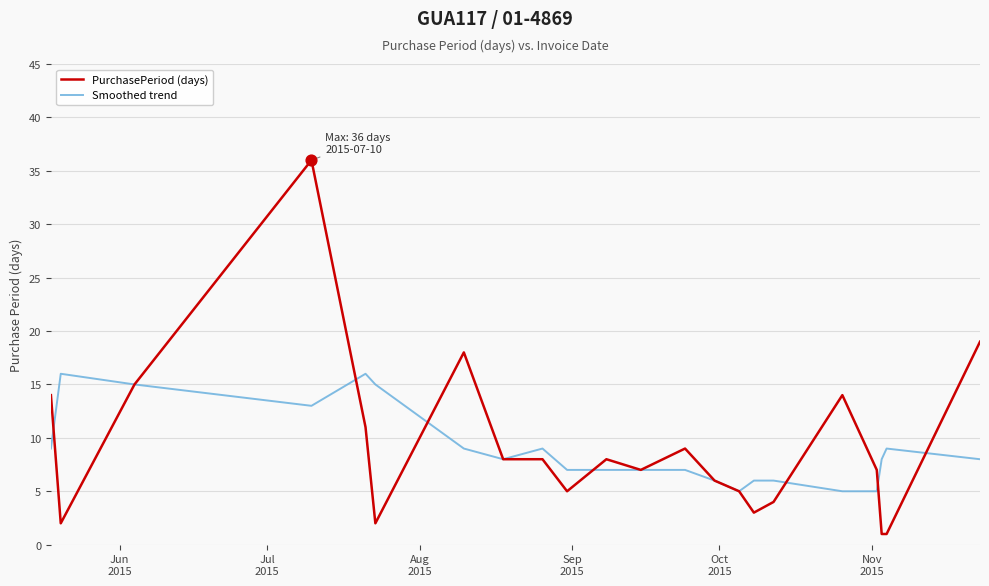

Which series has the widest spread of values?

PurchasePeriod (days)